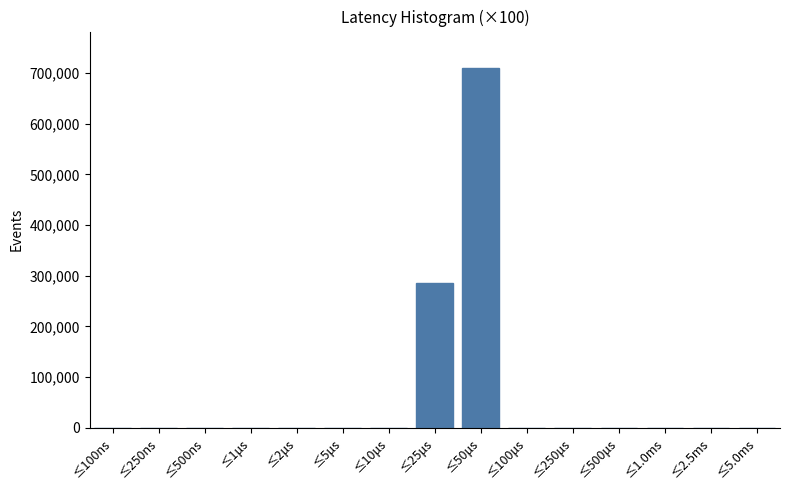

What is the ratio of the value at ≤25μs to the value at ≤50μs?

0.4